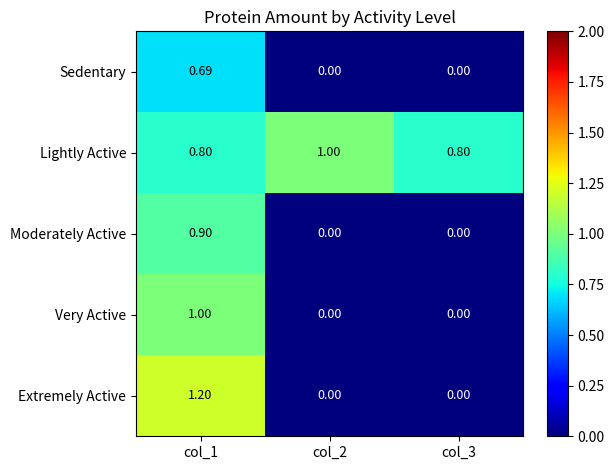

What is the greatest value displayed?

1.2